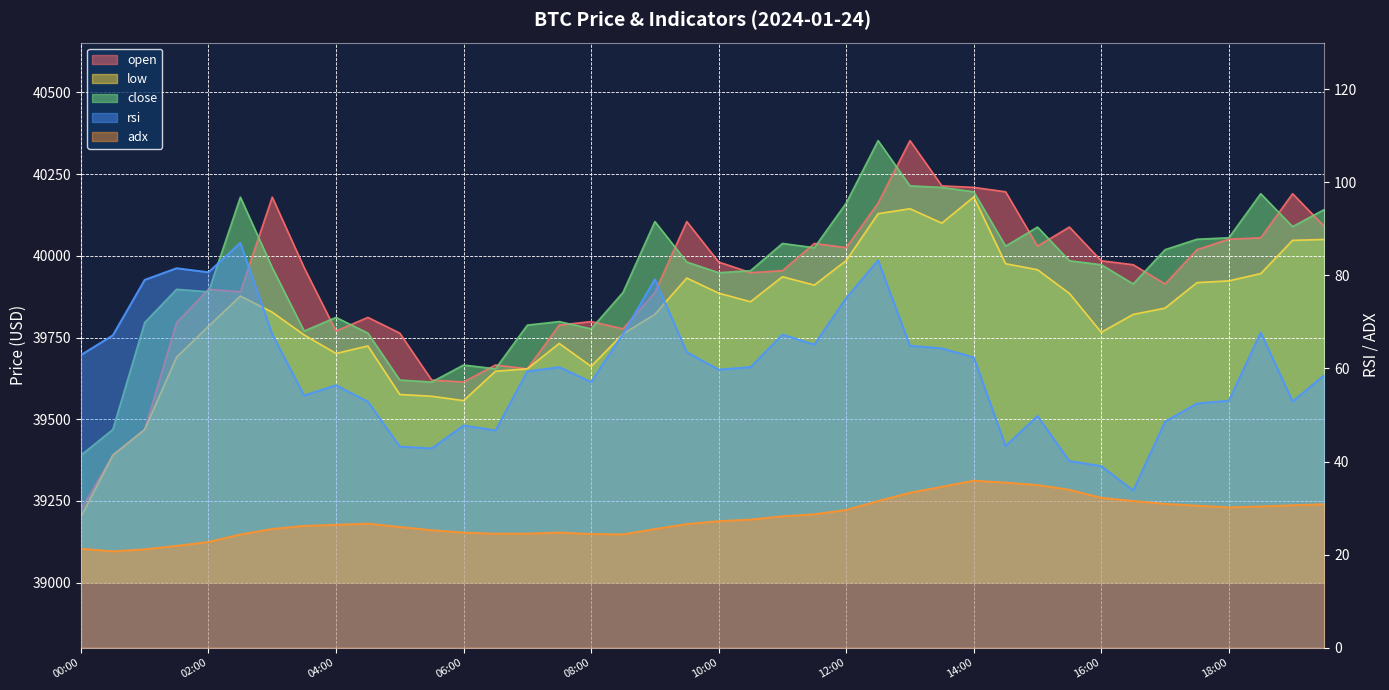

What is the value of the adx point at the 21st from the left?

27.2